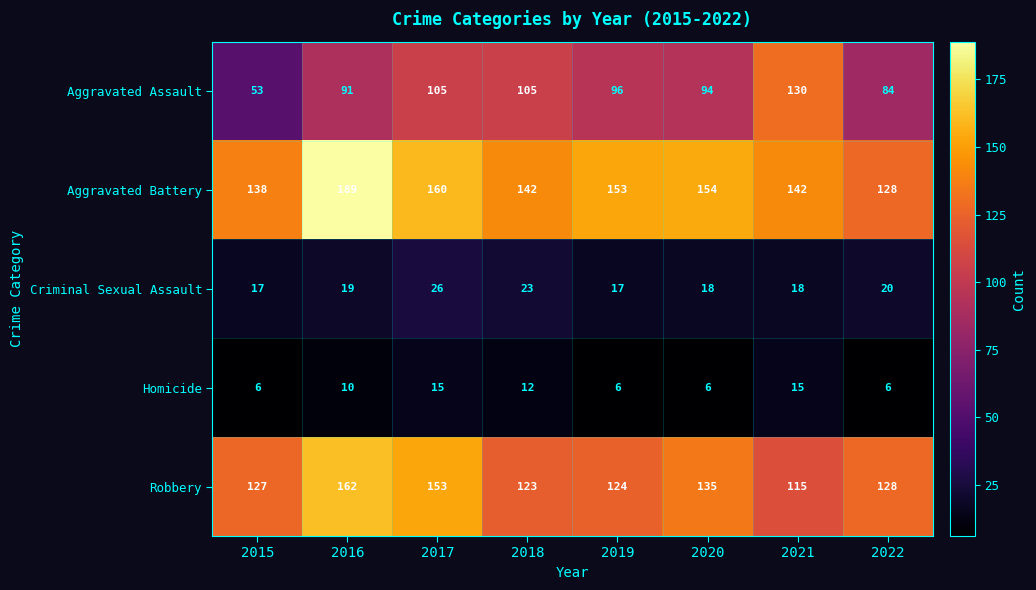

The Criminal Sexual Assault series shows 26 at 2017. True or false?

True